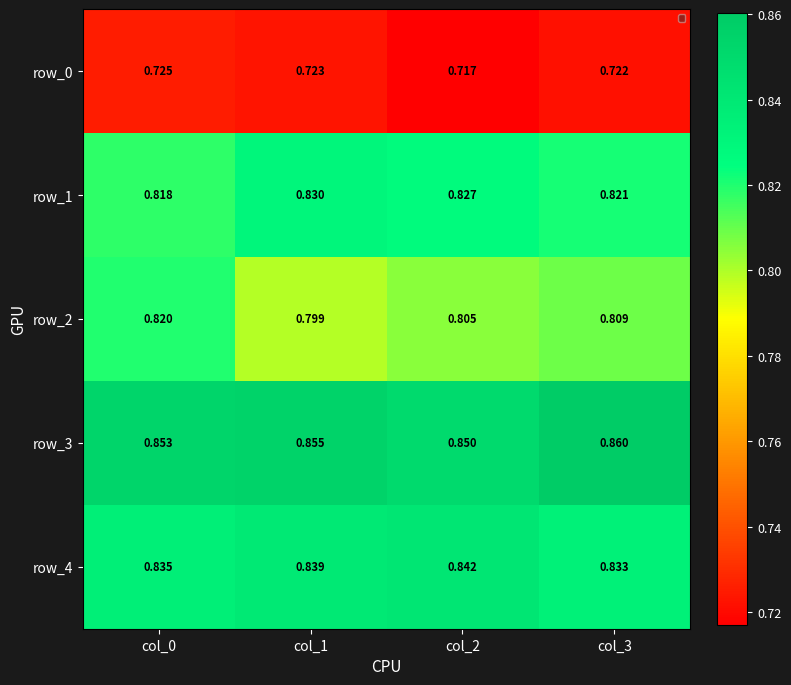

Is the value of row_3 at col_3 greater than the value of row_0 at col_2?

Yes